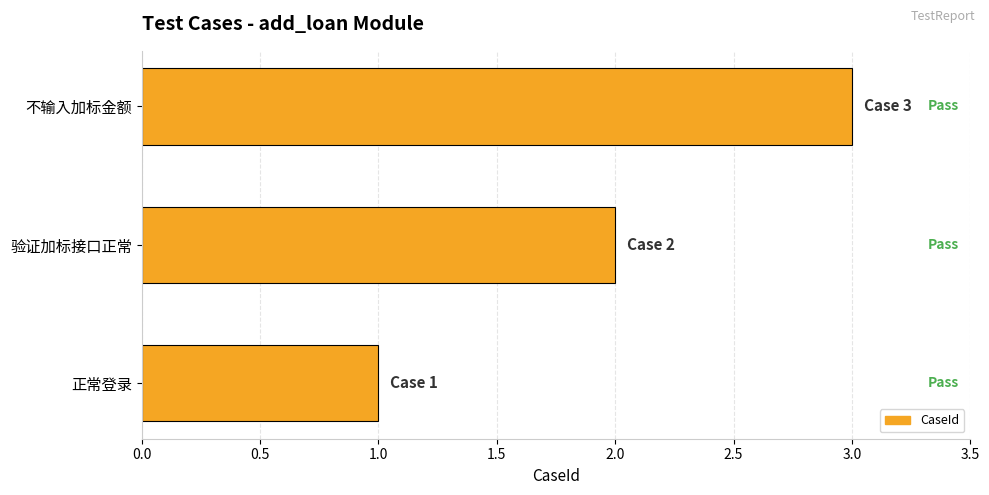

List the labels in order of value, smallest first.

正常登录, 验证加标接口正常, 不输入加标金额